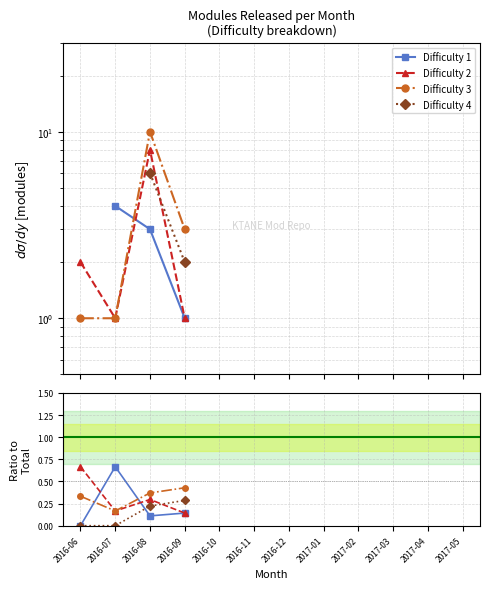

At which category does the chart reach its minimum across all series?

2016-06